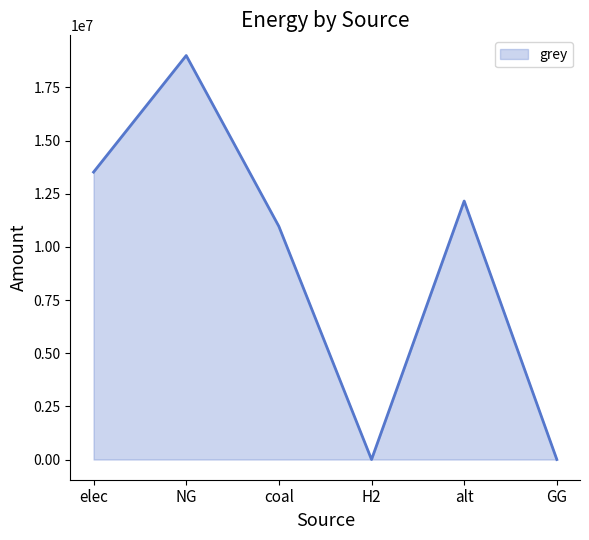

How many series are shown in this chart?

1